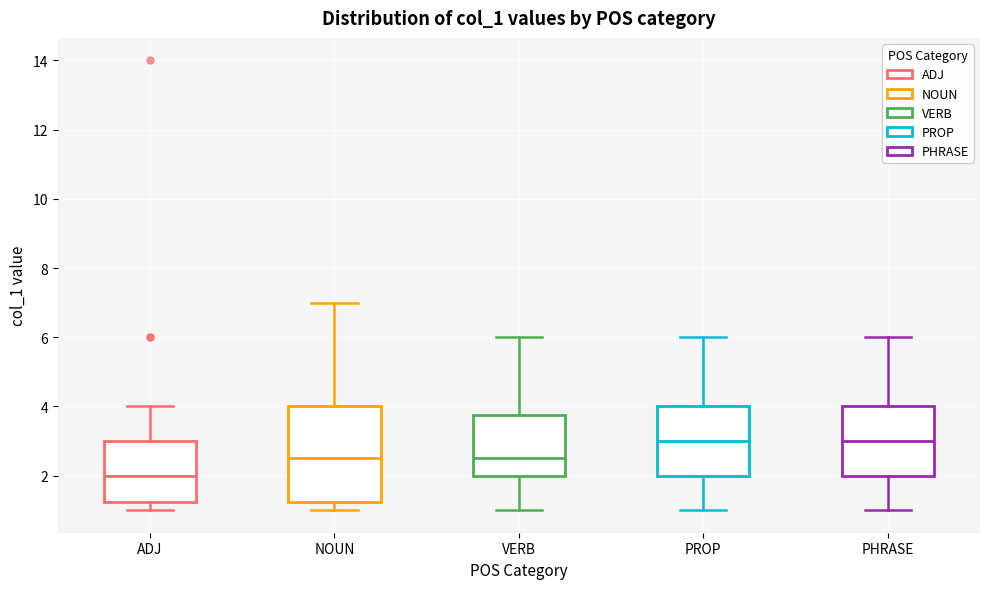

Which box is the tallest, from its lower edge to its upper edge?

NOUN